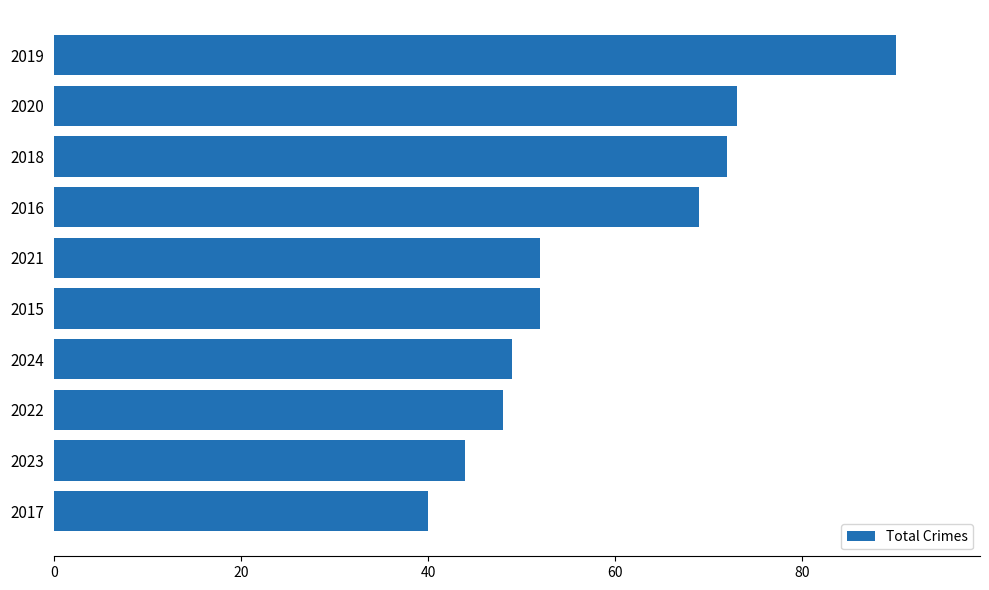

True or false: the data shows 73 at 2020.

True